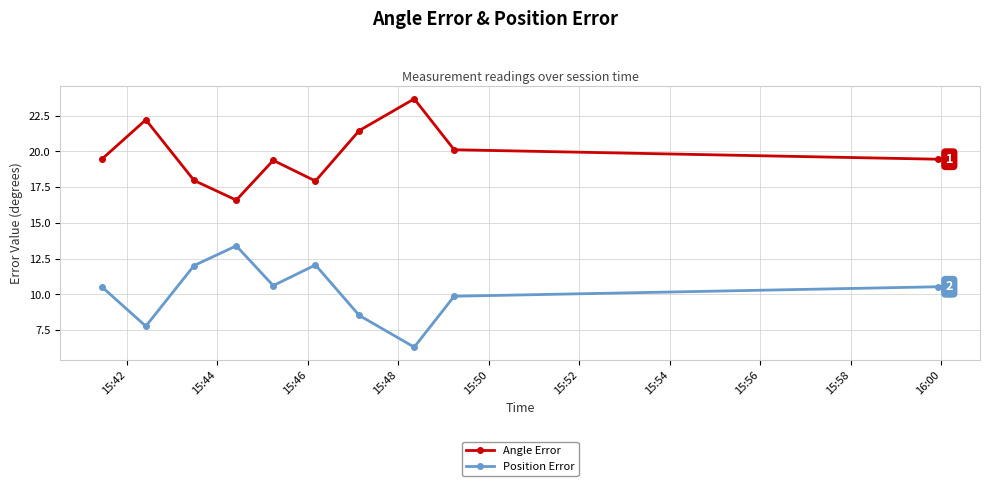

At how many categories does at least one series exceed 7?

10